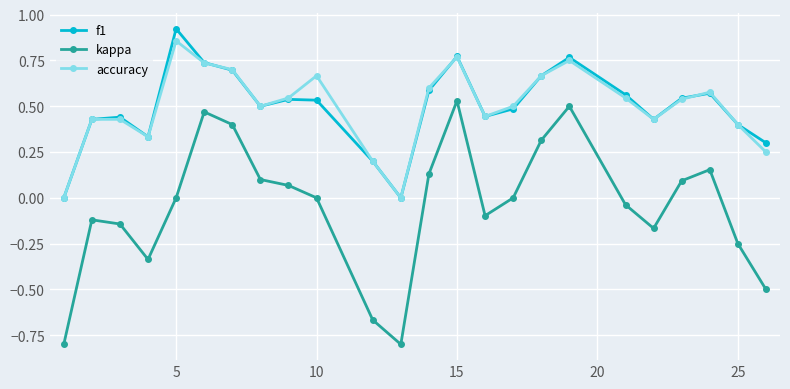

Which series has the widest spread of values?

kappa